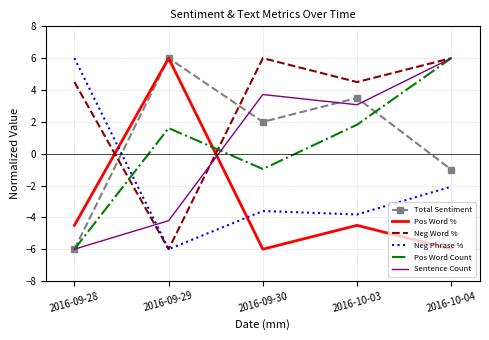

What is the average value of the Neg Phrase % series?

-1.9